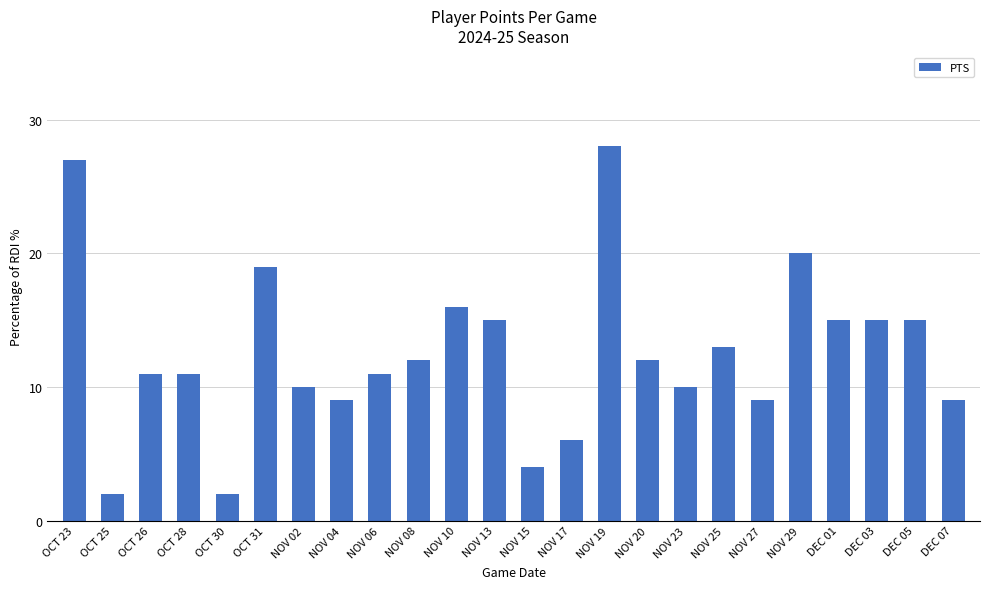

Reading left to right, extract all data points from this chart.

27	2	11	11	2	19	10	9	11	12	16	15	4	6	28	12	10	13	9	20	15	15	15	9